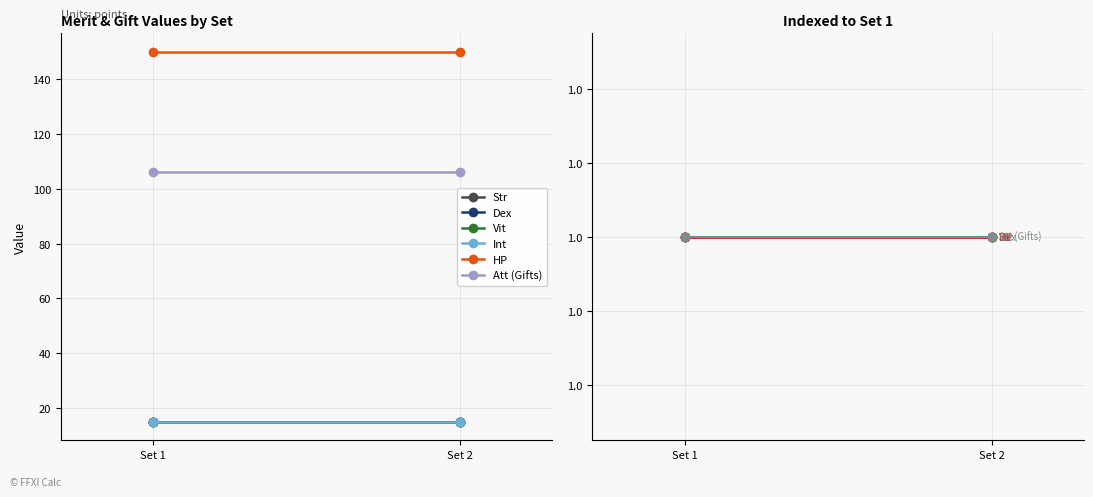

Which series has the largest total across all categories?

HP